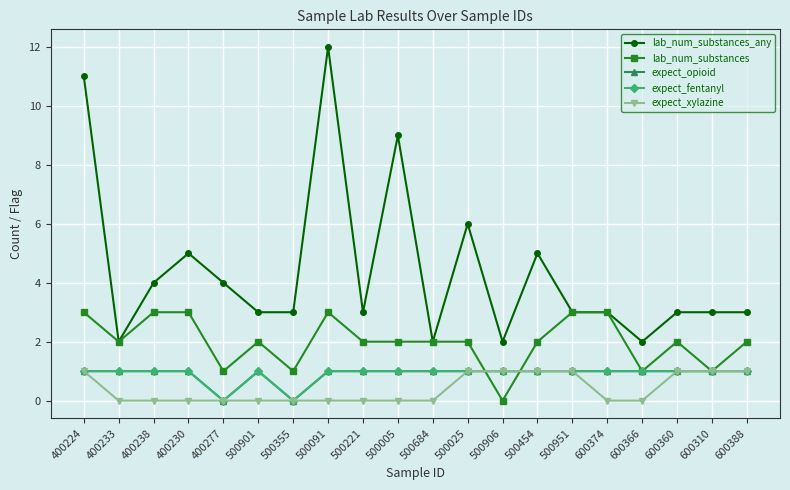

Does the chart have visible grid lines?

Yes